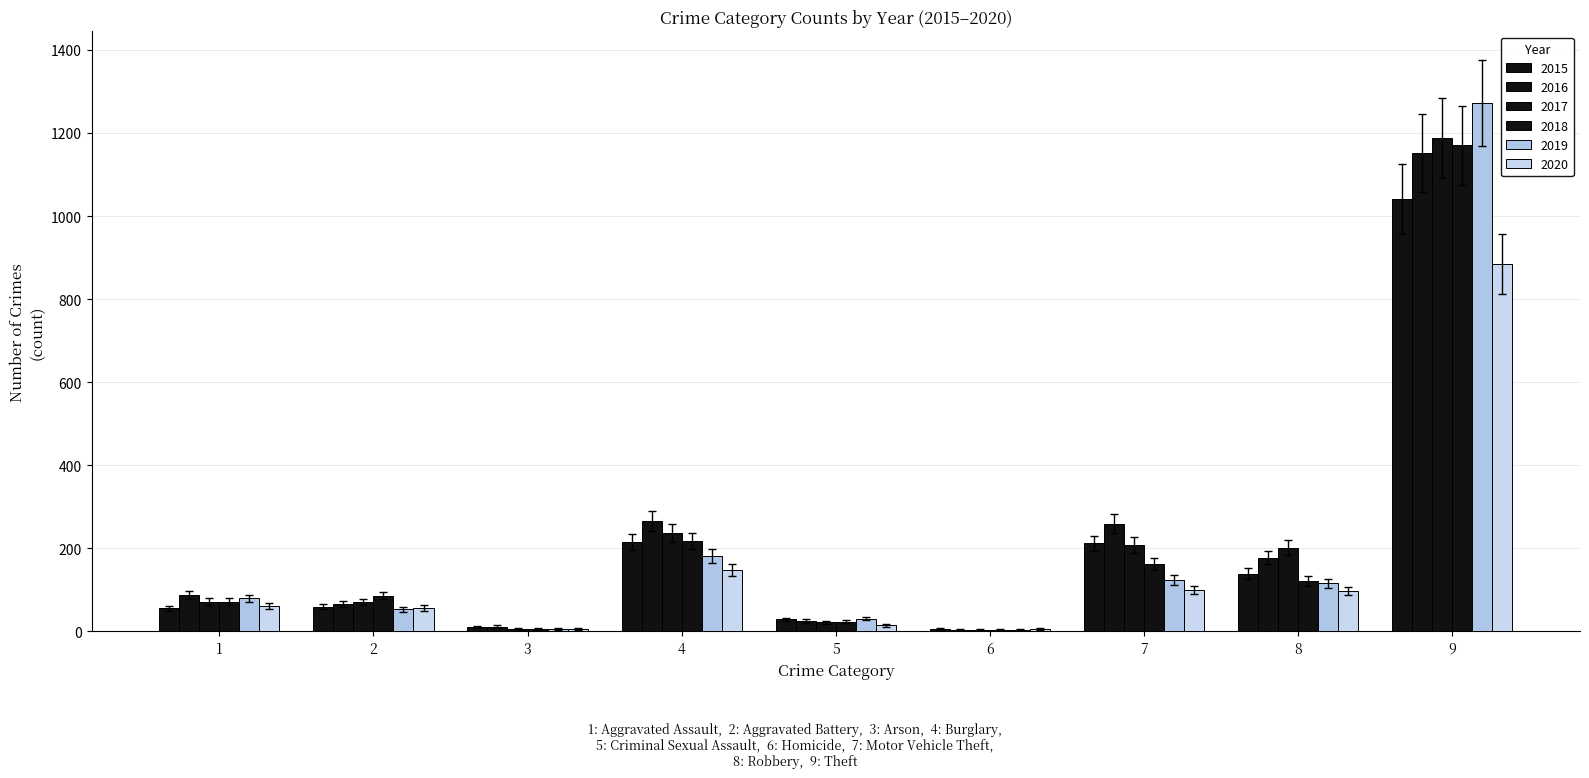

Are the bars horizontal?

No